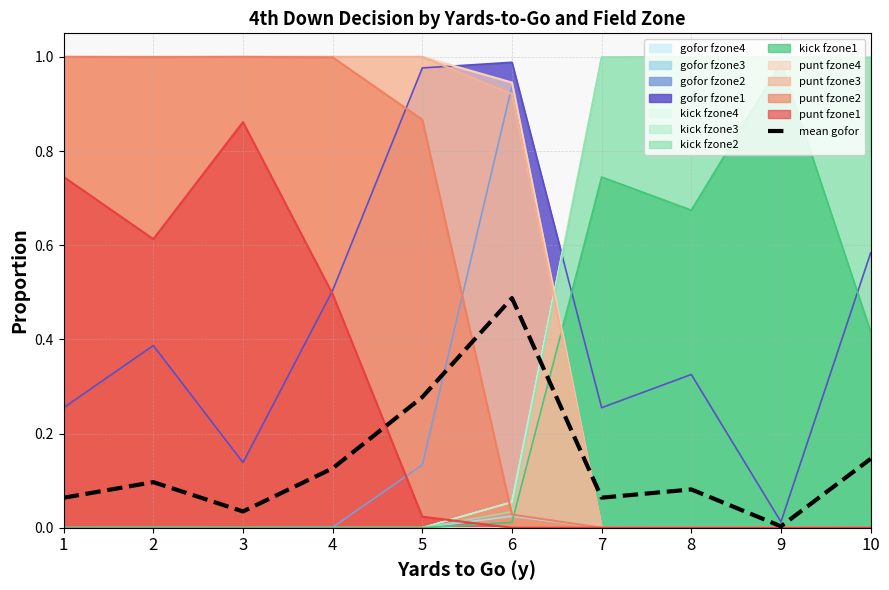

True or false: the data has more than 0 interior local peaks.

True